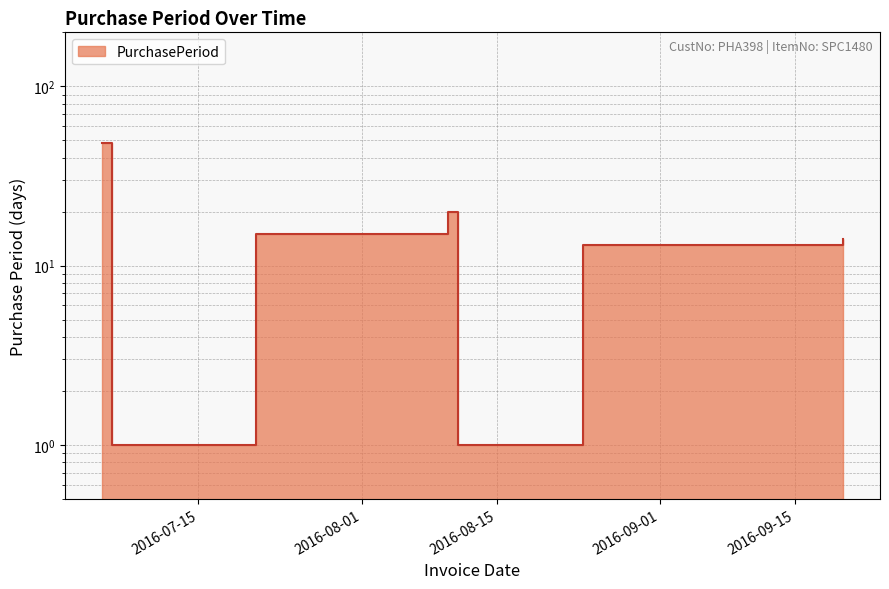

How many data points are less than 14?

4